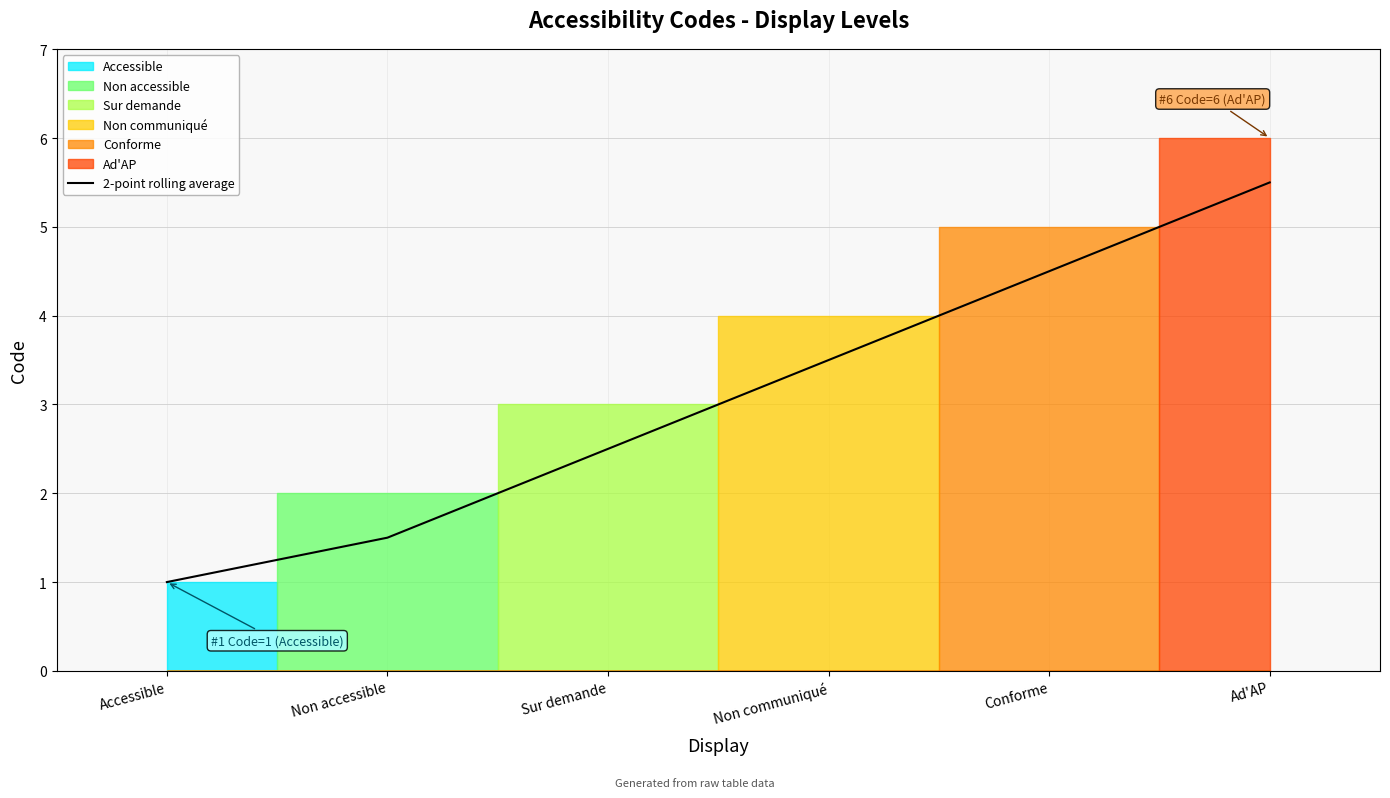

Rank the categories by 2-point rolling average value from highest to lowest.

Ad'AP, Conforme, Non communiqué, Sur demande, Non accessible, Accessible